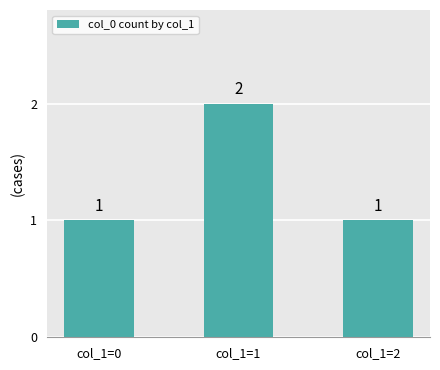

True or false: the data shows 2 at col_1=2.

False